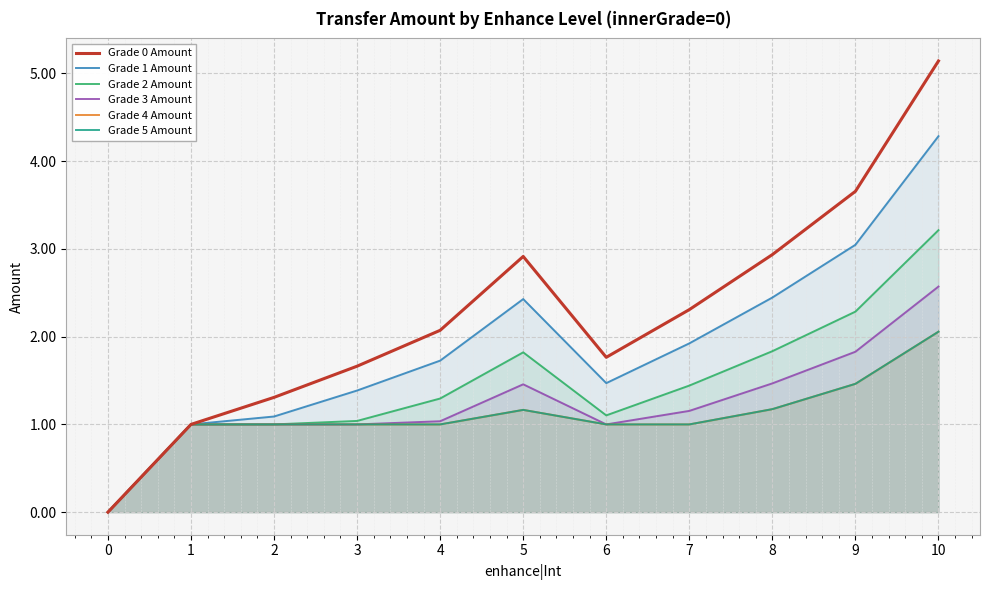

True or false: Grade 1 Amount has a value of 2.5 at 3.

False